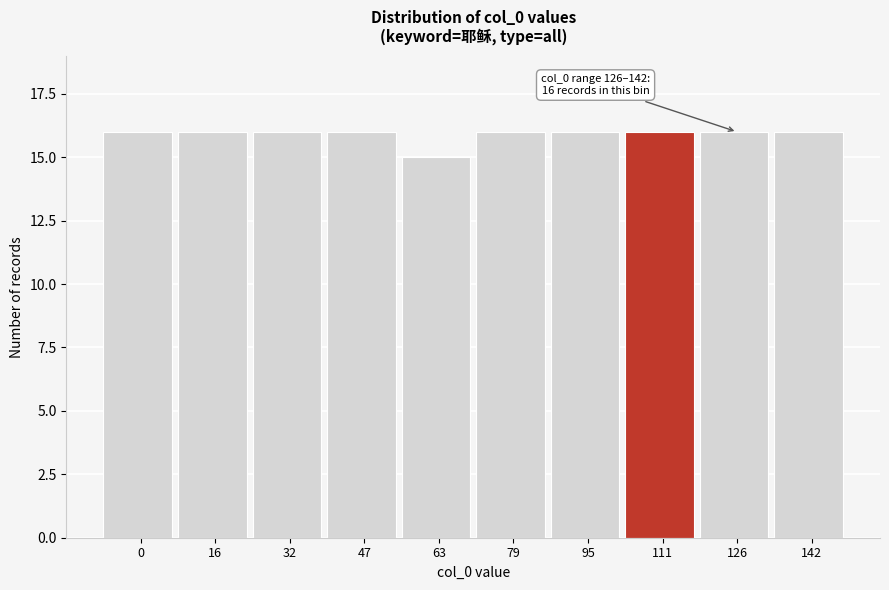

Reading left to right, what are all the values shown in this chart?

0=16	16=16	32=16	47=16	63=15	79=16	95=16	111=16	126=16	142=16